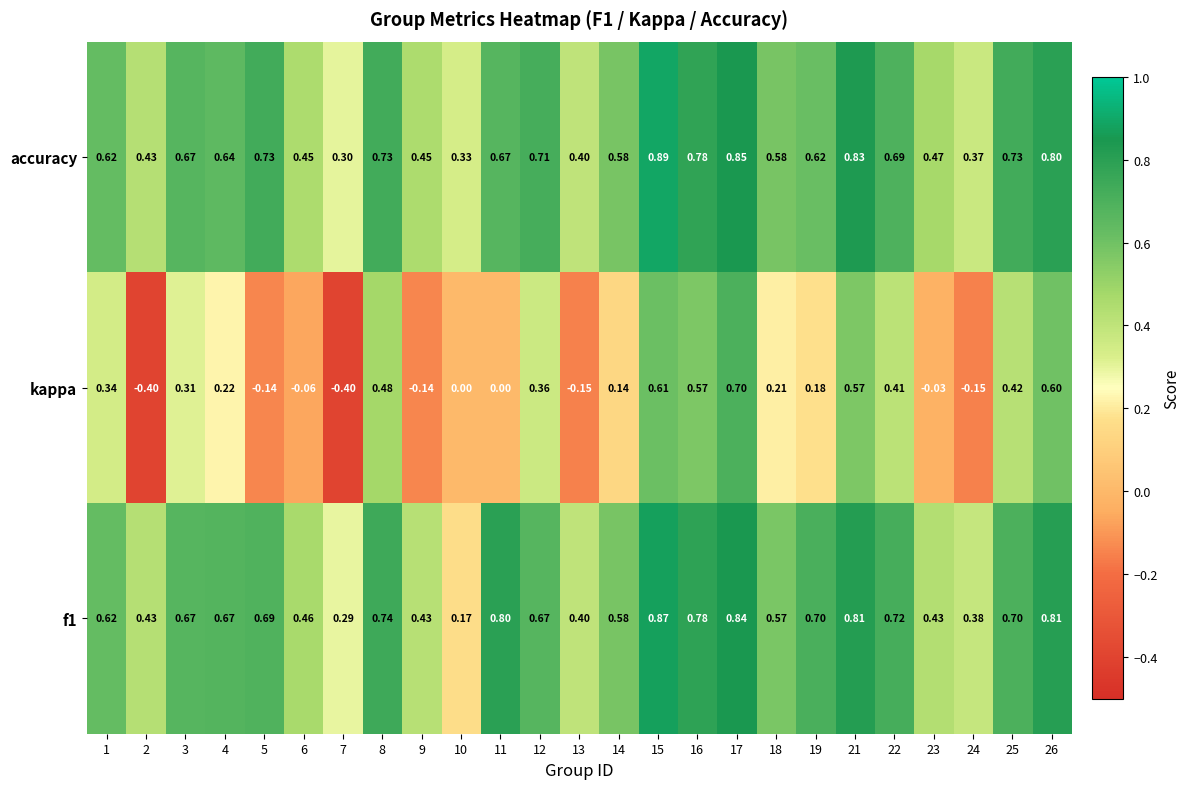

Which series has the widest spread of values?

kappa